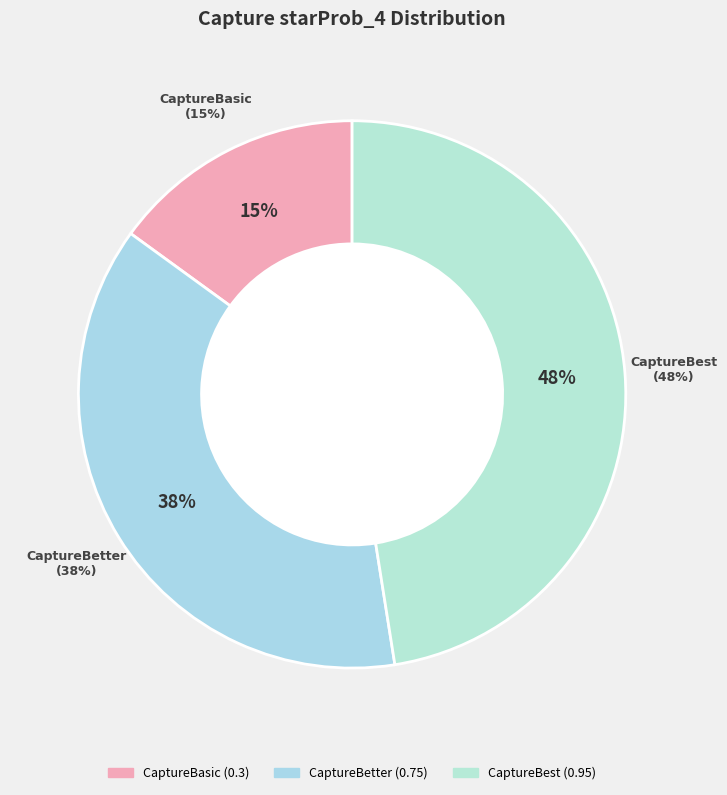

What is the largest slice in the pie chart?

CaptureBest